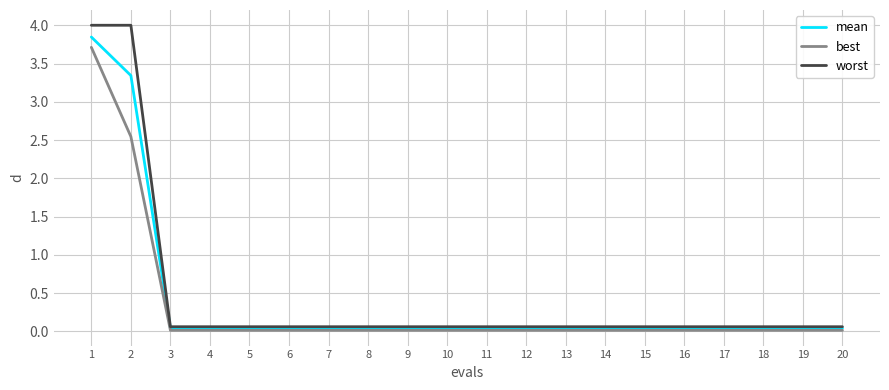

What is the greatest value displayed?

4.0